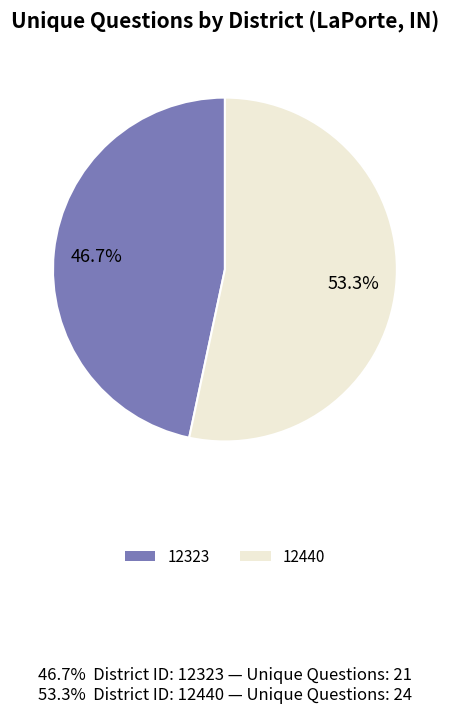

The 12440 slice represents 53% of the pie. True or false?

True